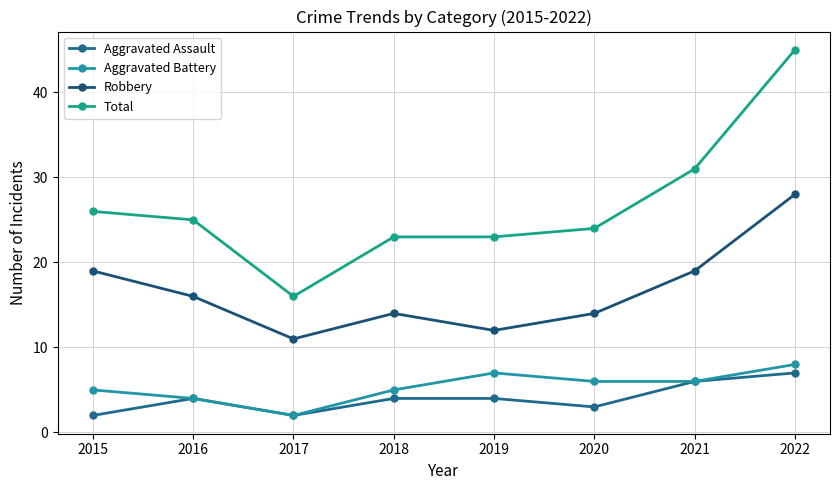

How many lines are shown in the chart?

4